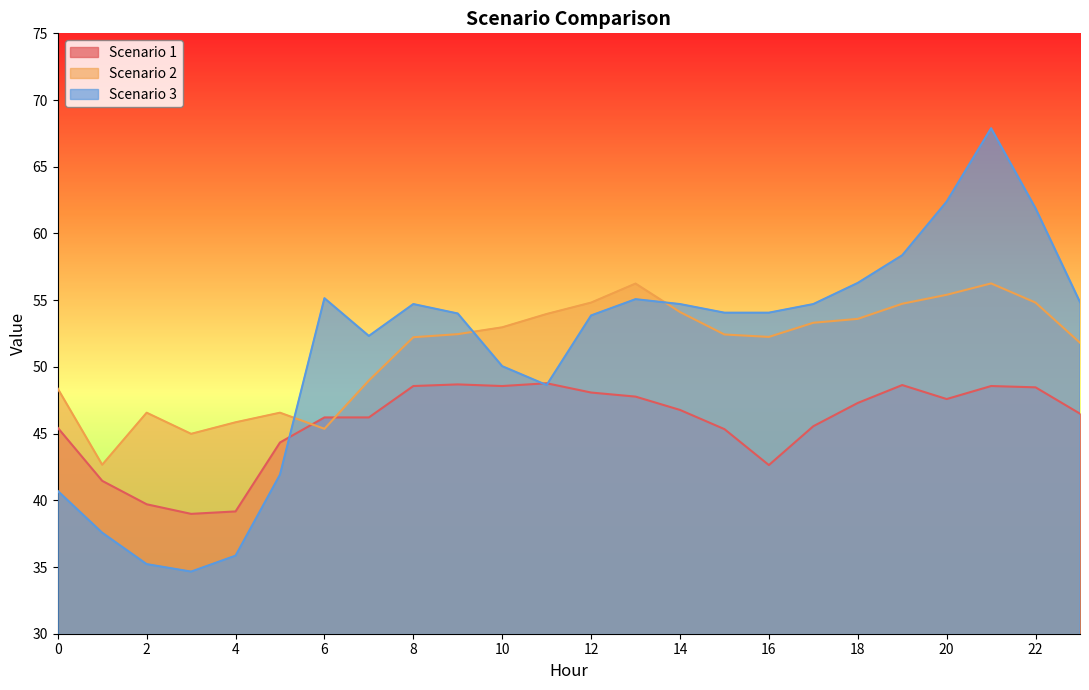

At how many categories does at least one series exceed 59?

3